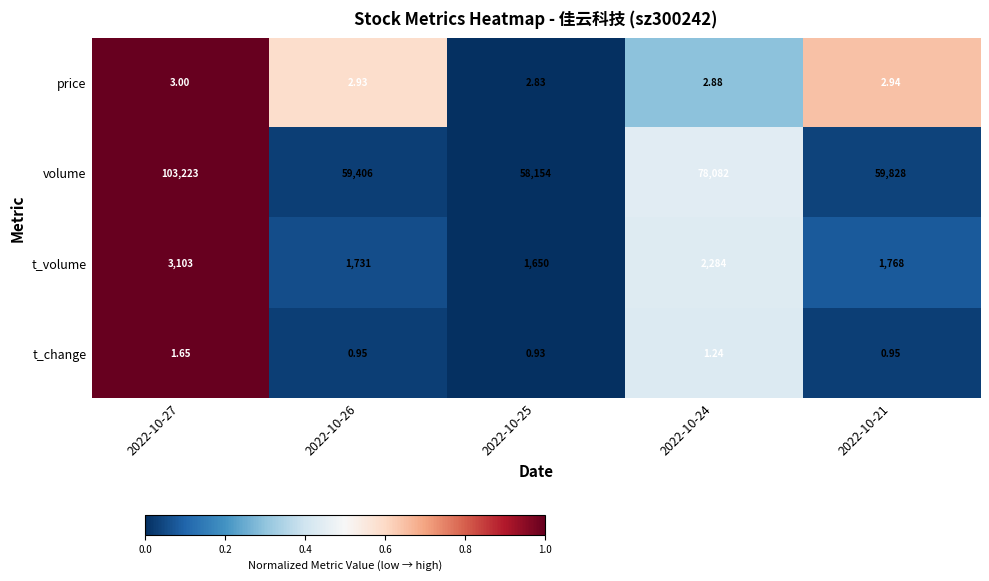

Rank the series at 2022-10-24 from lowest to highest value.

t_change, price, t_volume, volume